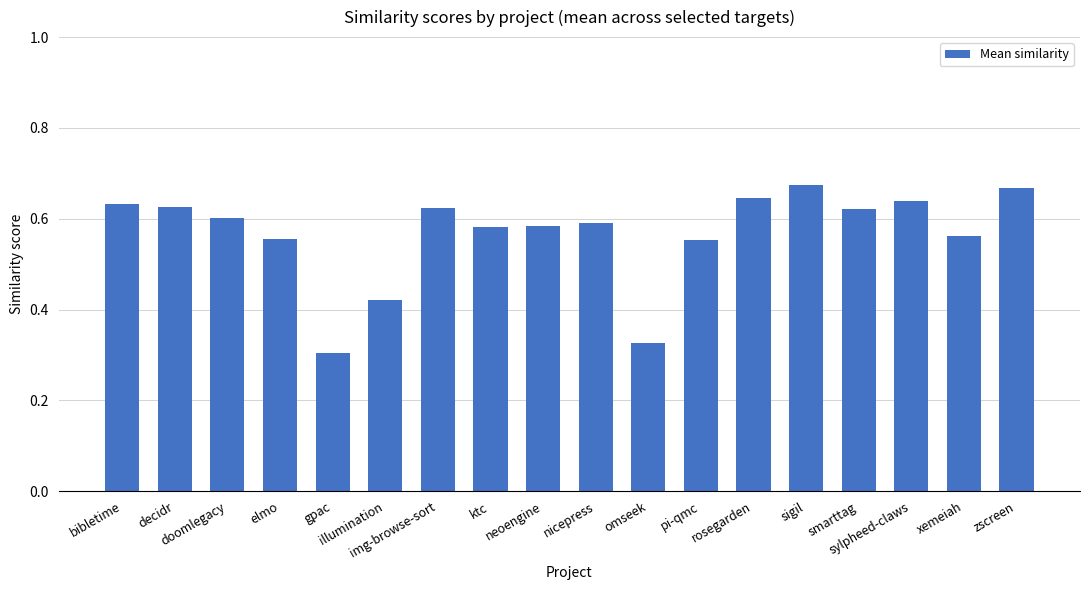

What is the sum of all values?

10.2